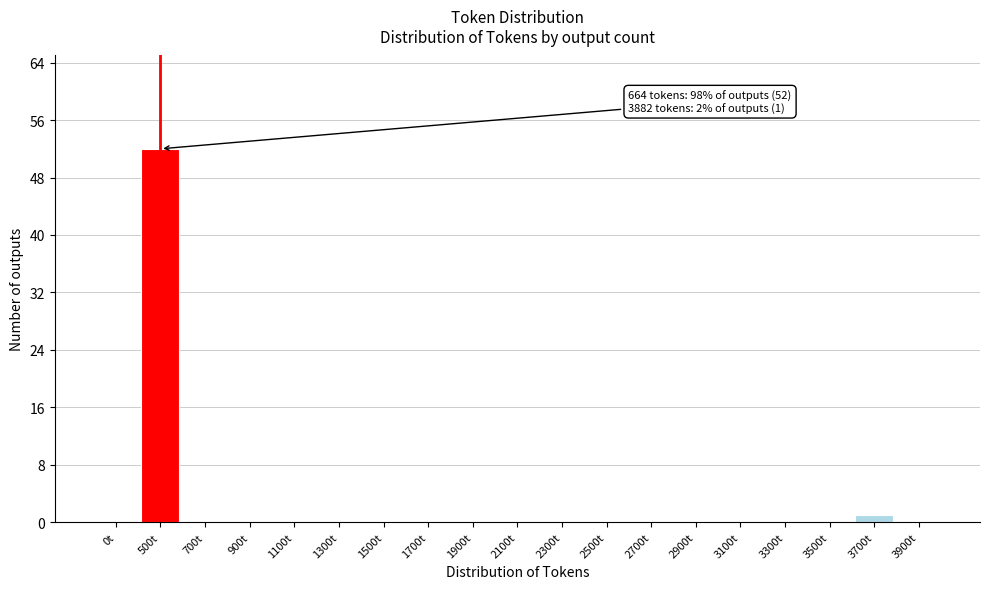

Reading left to right, what are all the values shown in this chart?

0t=0	500t=52	700t=0	900t=0	1100t=0	1300t=0	1500t=0	1700t=0	1900t=0	2100t=0	2300t=0	2500t=0	2700t=0	2900t=0	3100t=0	3300t=0	3500t=0	3700t=1	3900t=0